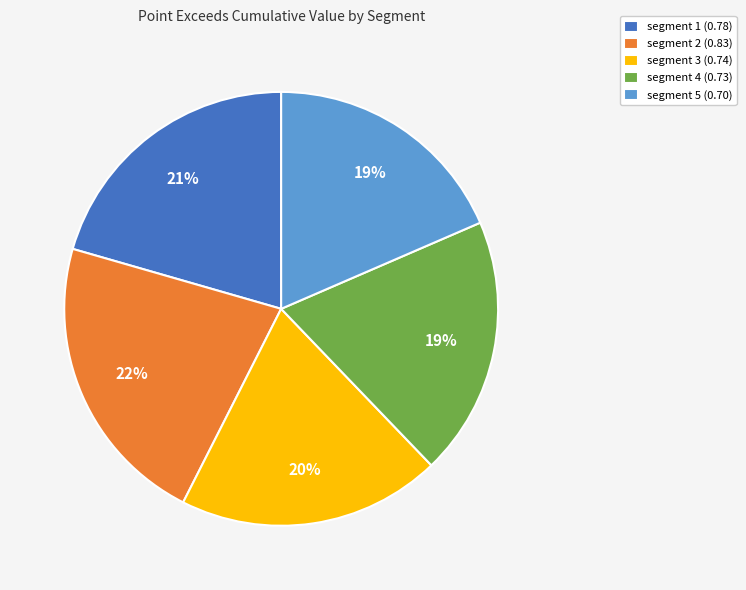

Is there any slice that represents more than half of the pie?

No